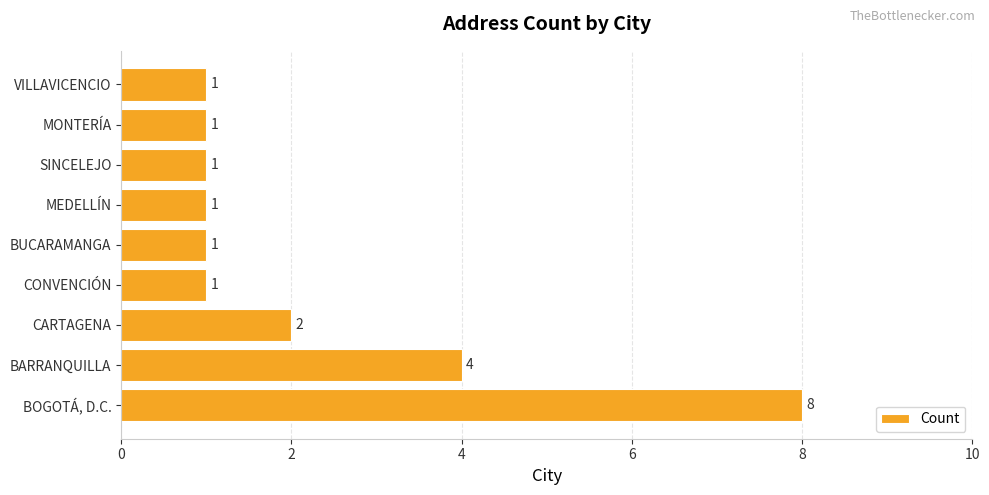

What is the smallest value displayed?

1